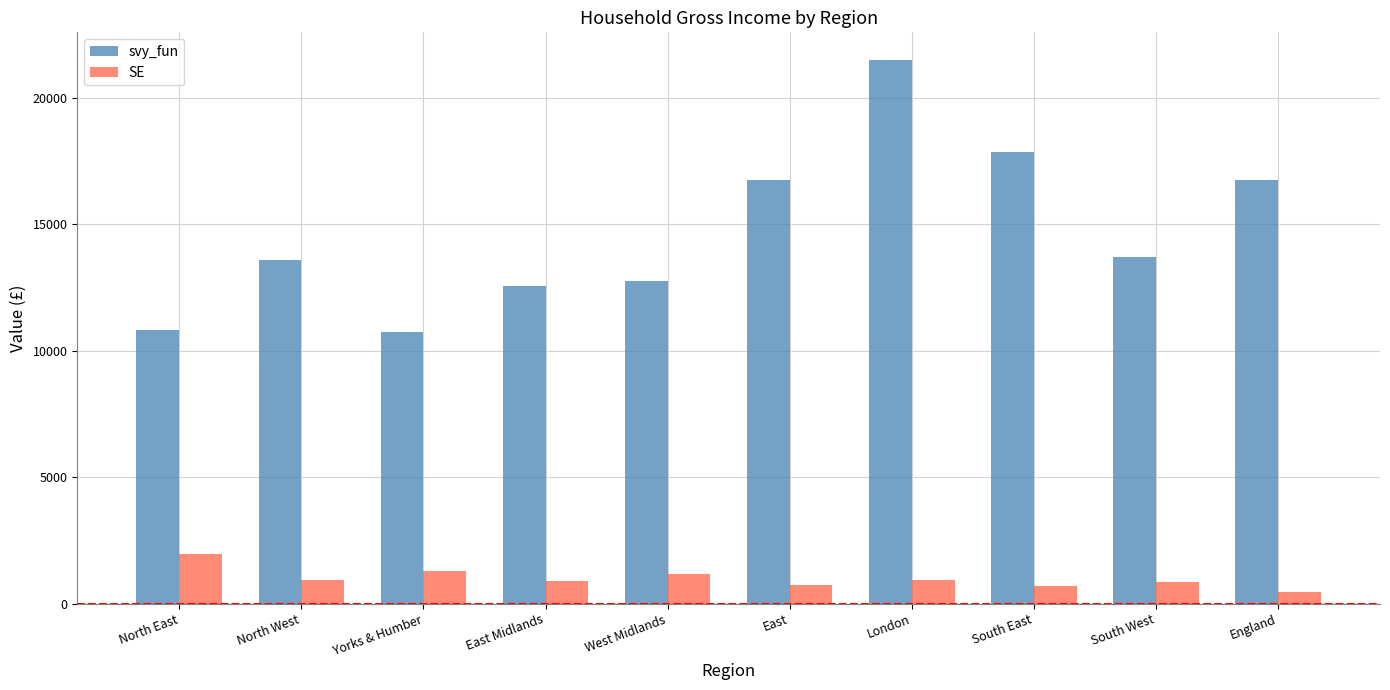

Between North East and East Midlands, which series saw the biggest shift?

svy_fun